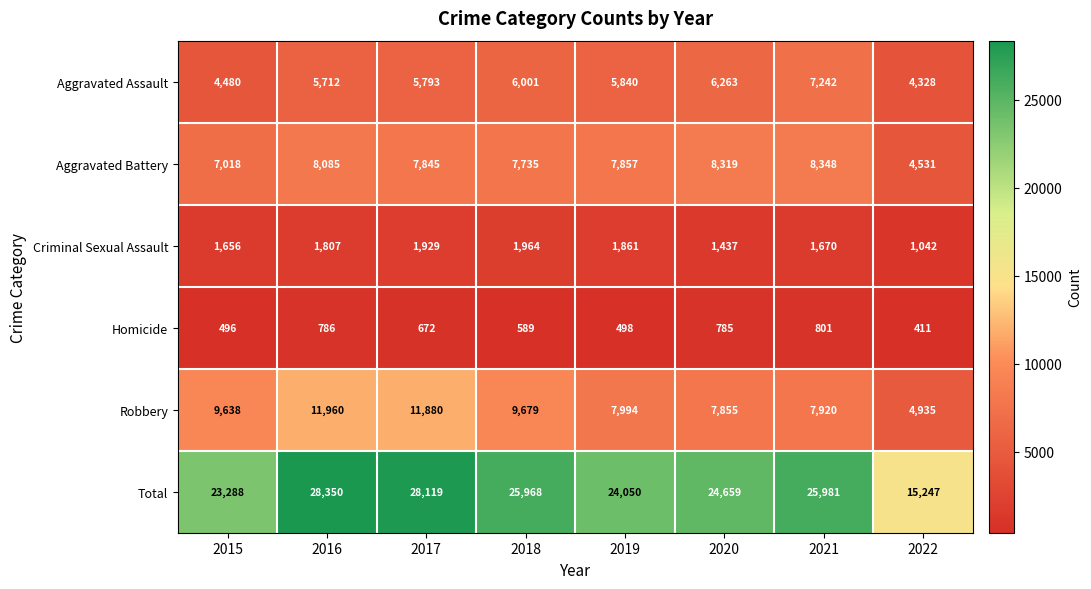

What is the difference between the Homicide values at 2018 and 2015?

93